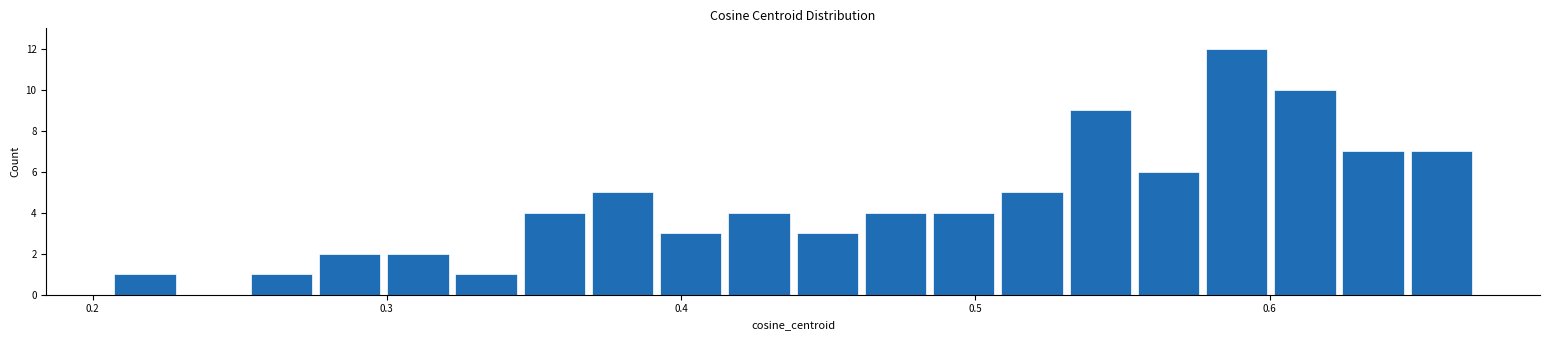

Around what value on the x-axis is the tallest bar? Give the approximate position of its centre, as read against the axis.

0.59